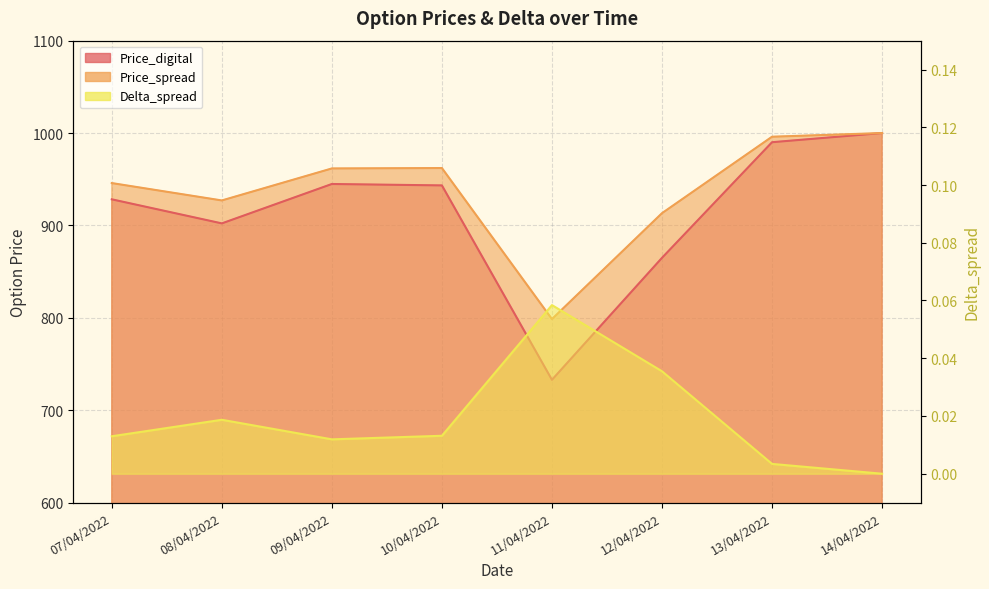

True or false: Price_digital has more than 2 interior local peaks.

False